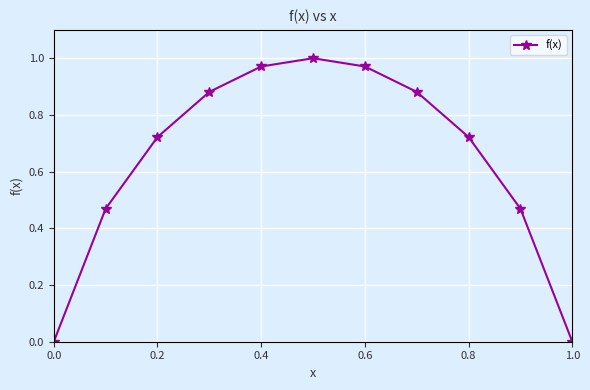

How many points are higher than both their immediate neighbors (excluding endpoints)?

1